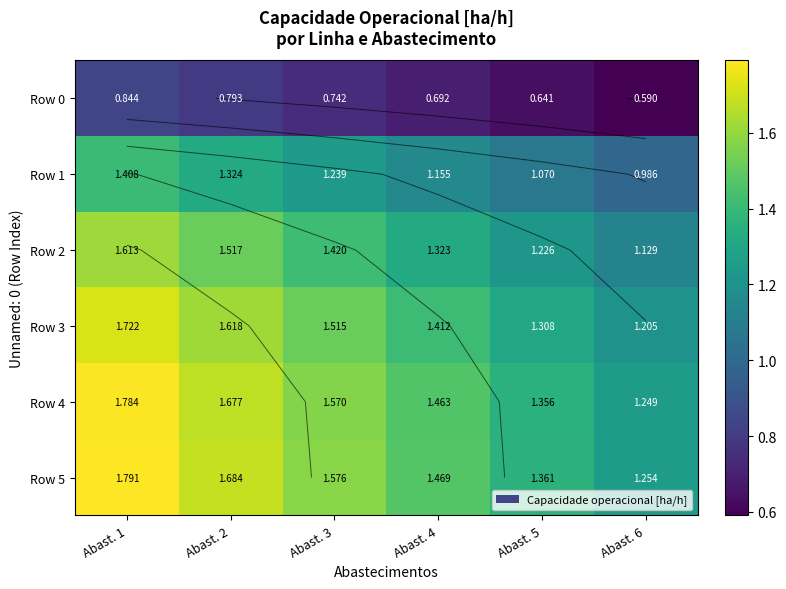

At which label does Row 1 first exceed 1?

Abast. 1